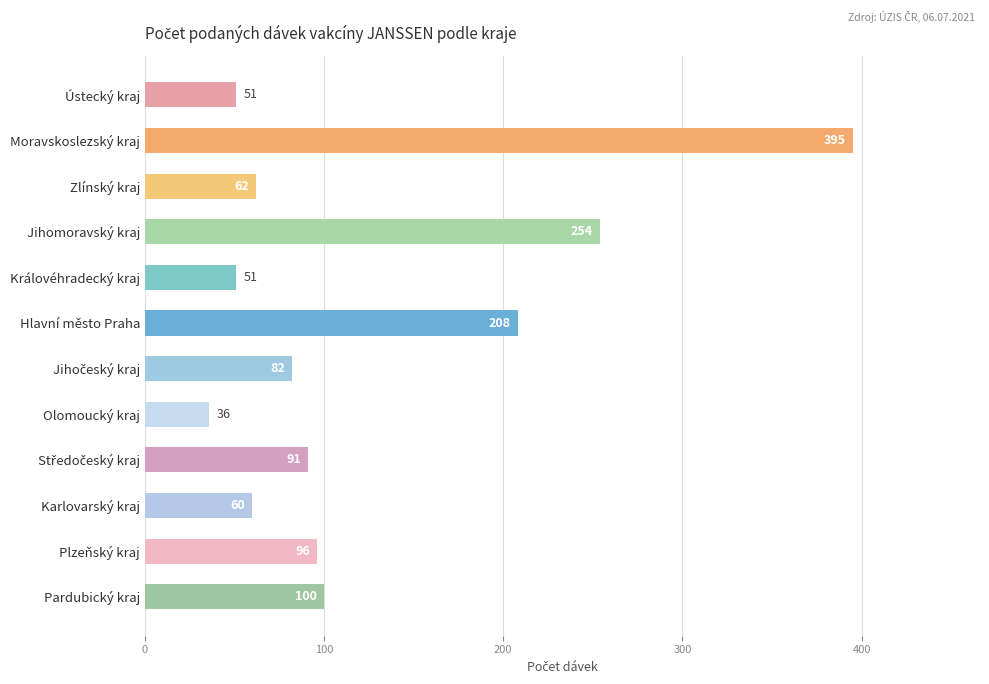

How many series are shown in this chart?

1